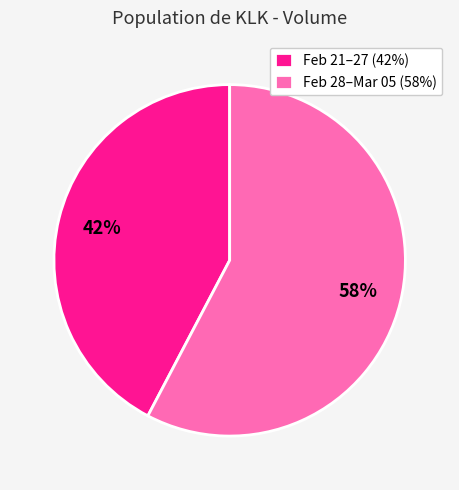

Is it true that Feb 21–27 (42%) is 42% of the pie?

True